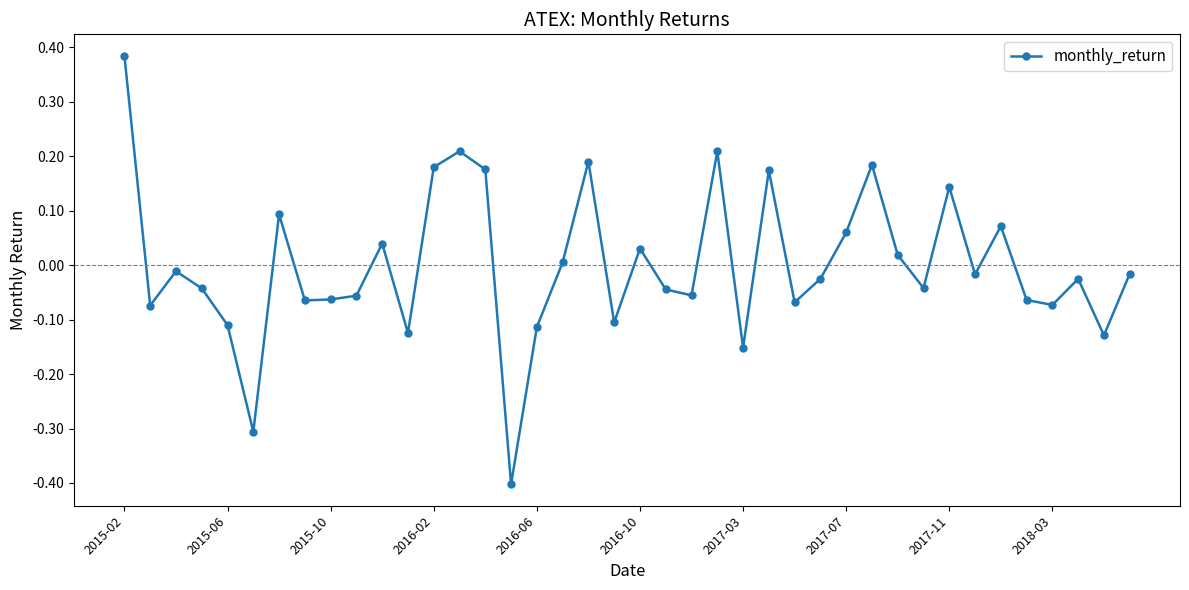

What is the difference between the maximum and minimum values?

0.8